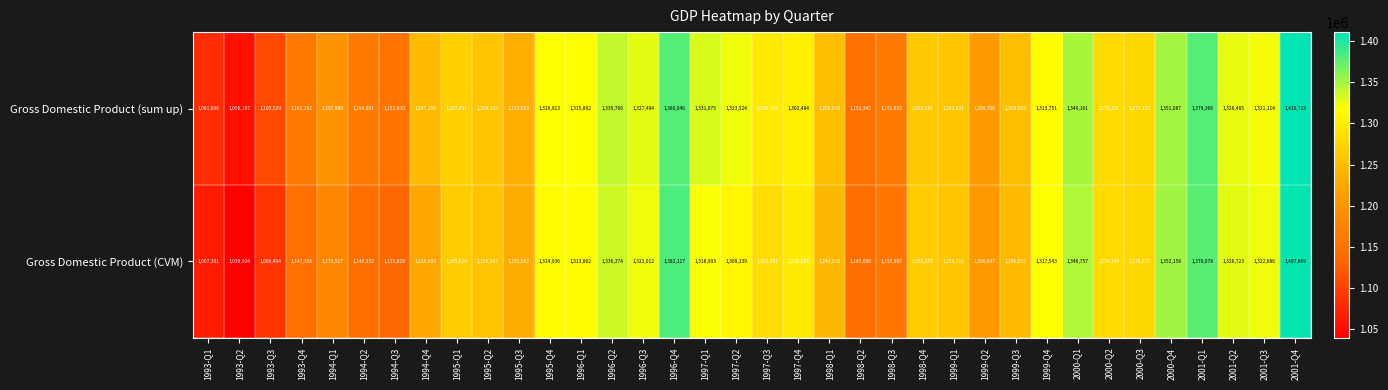

Which series has the widest spread of values?

Gross Domestic Product (CVM)